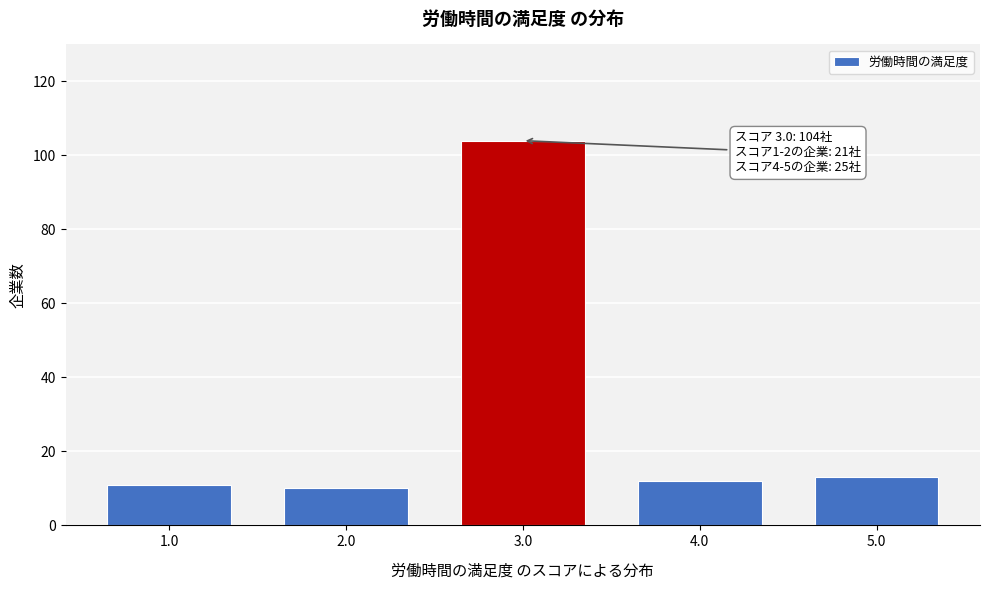

Reading left to right, extract all data points from this chart.

11	10	104	12	13